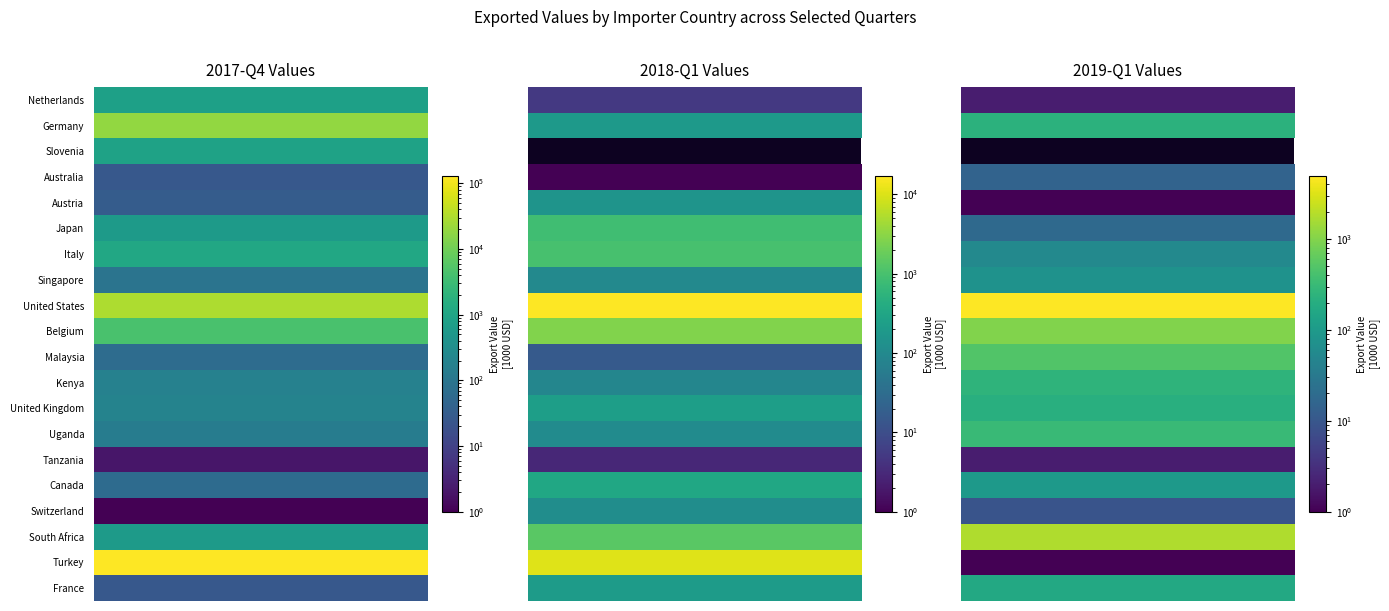

Where does the Netherlands series first go above 5?

Exported value in 2017-Q4